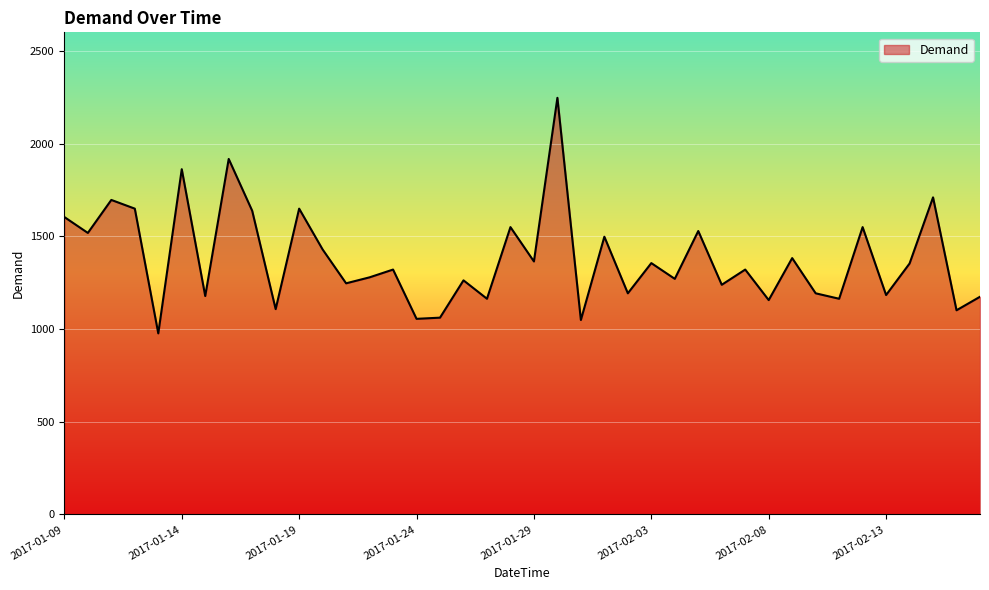

What is the difference between the maximum and minimum values?

1270.1